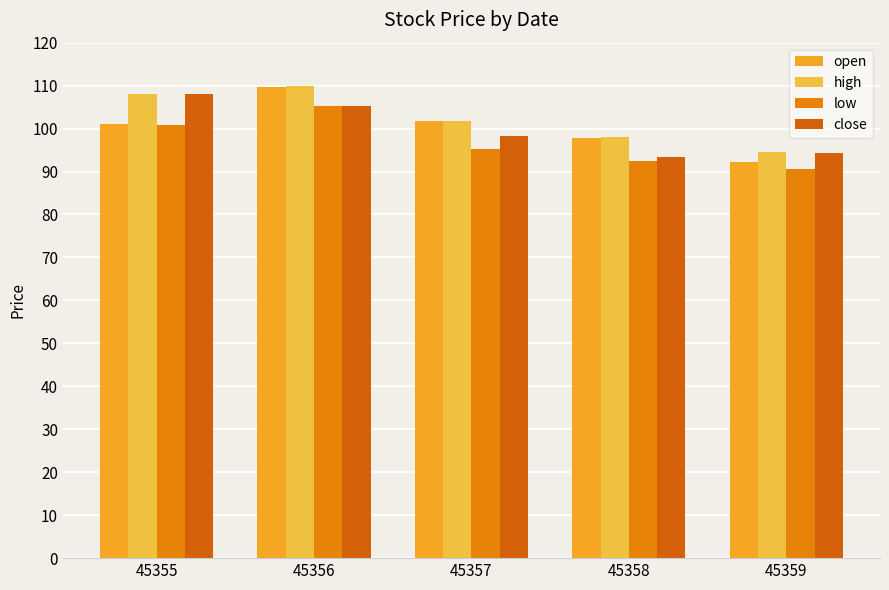

What are all the series names shown in the legend?

open, high, low, close